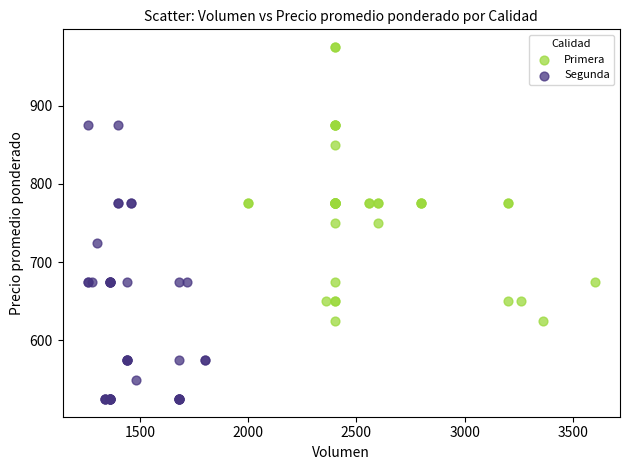

Which series reaches the minimum Y coordinate?

Segunda